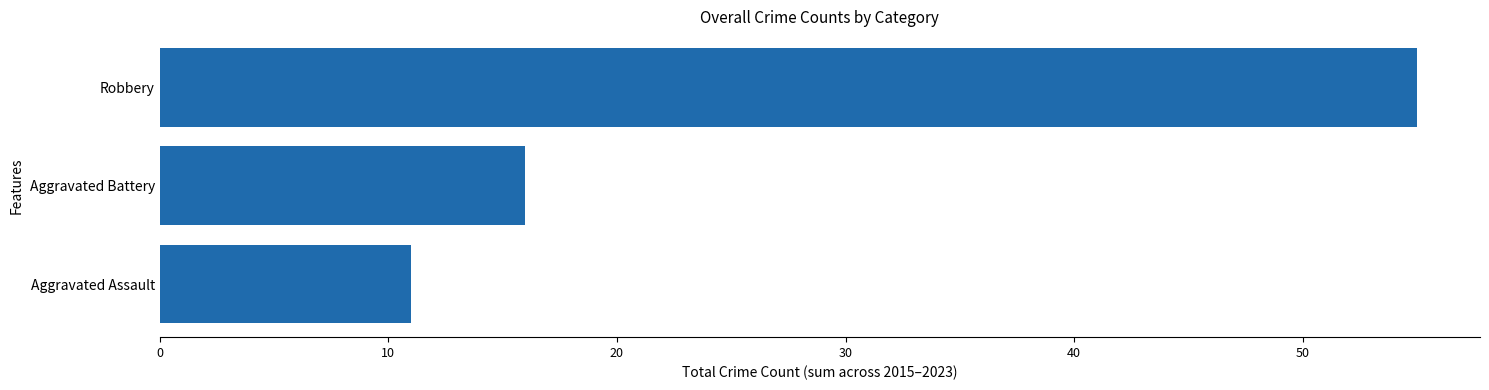

What is the average value?

27